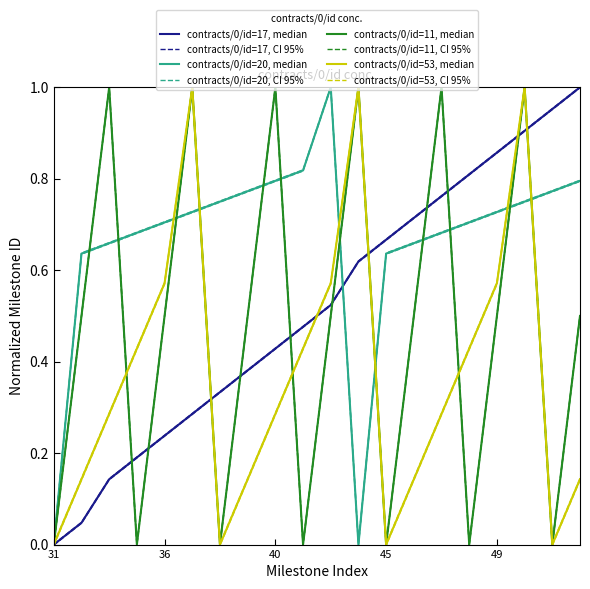

Reading left to right, list all the values displayed in this chart.

contracts/0/id=17: 0.0	0.0	0.1	0.2	0.2	0.3	0.3	0.4	0.4	0.5	0.5	0.6	0.7	0.7	0.8	0.8	0.9	0.9	1.0	1.0
contracts/0/id=20: 0.0	0.6	0.7	0.7	0.7	0.7	0.7	0.8	0.8	0.8	1.0	0.0	0.6	0.7	0.7	0.7	0.7	0.7	0.8	0.8
contracts/0/id=11: 0.0	0.5	1.0	0.0	0.5	1.0	0.0	0.5	1.0	0.0	0.5	1.0	0.0	0.5	1.0	0.0	0.5	1.0	0.0	0.5
contracts/0/id=53: 0.0	0.1	0.3	0.4	0.6	1.0	0.0	0.1	0.3	0.4	0.6	1.0	0.0	0.1	0.3	0.4	0.6	1.0	0.0	0.1